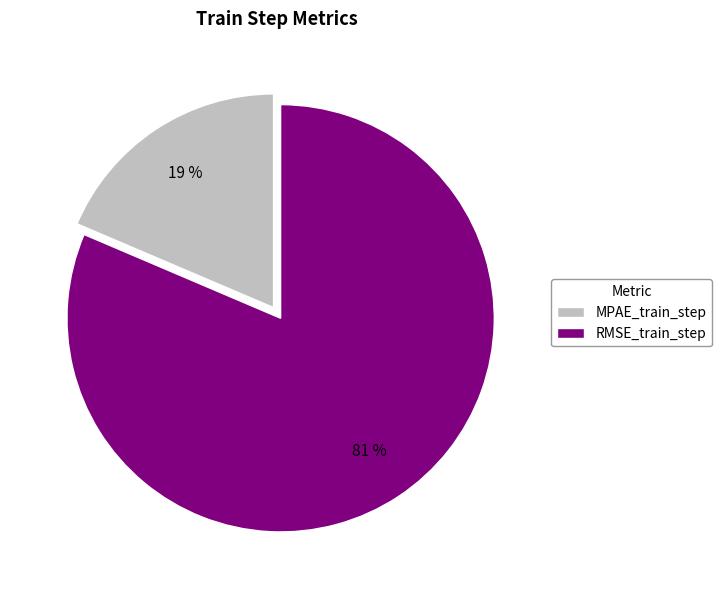

True or false: MPAE_train_step accounts for 12% of the total.

False